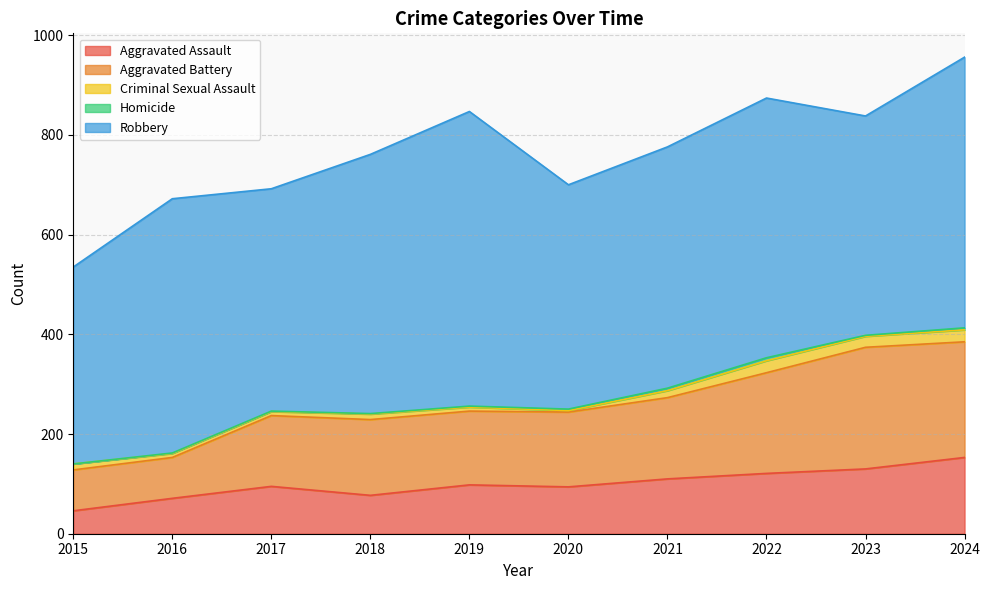

How many values in the Criminal Sexual Assault series are below 12?

5